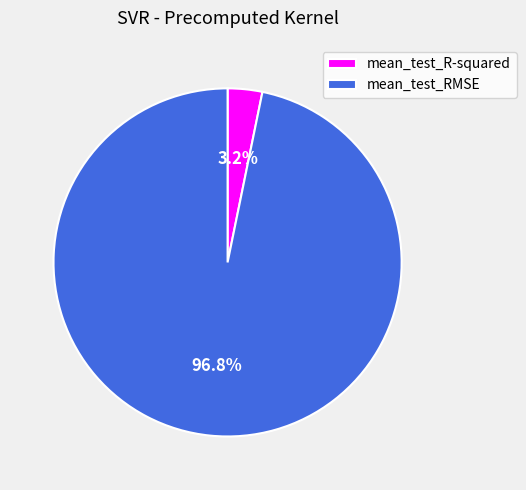

Which has a higher value, mean_test_R-squared or mean_test_RMSE?

mean_test_RMSE